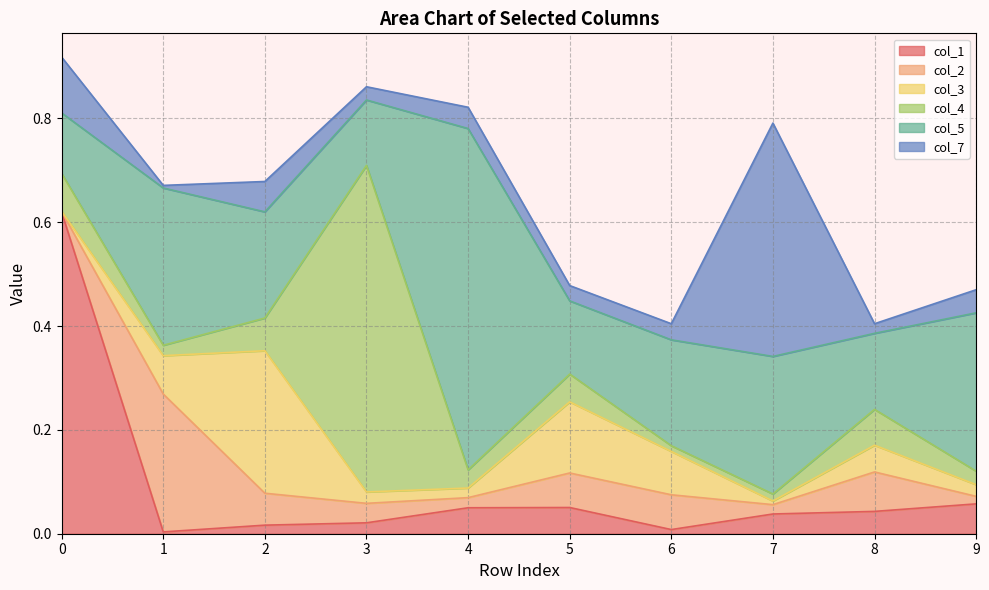

What is the average value of the col_4 series?

0.1